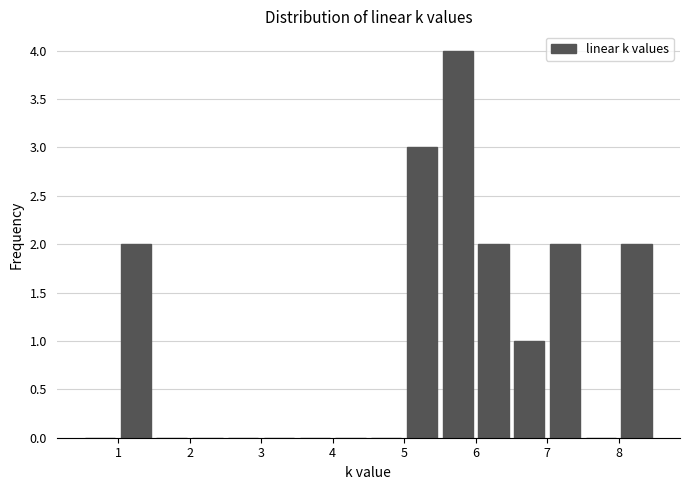

Which range on the x-axis has the tallest bar?

5.5 to 6.0